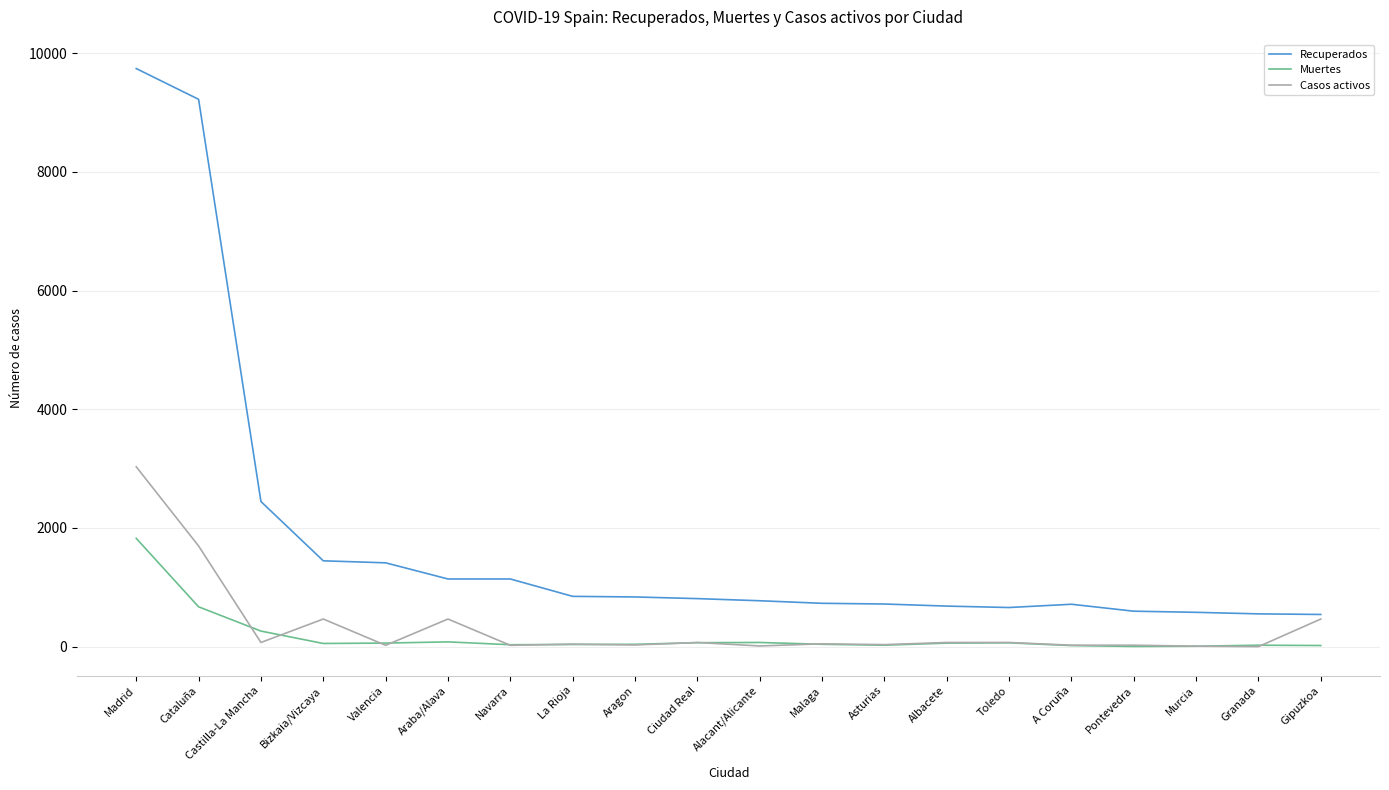

Between which two adjacent categories do Casos activos and Muertes first intersect?

Cataluña and Castilla-La Mancha